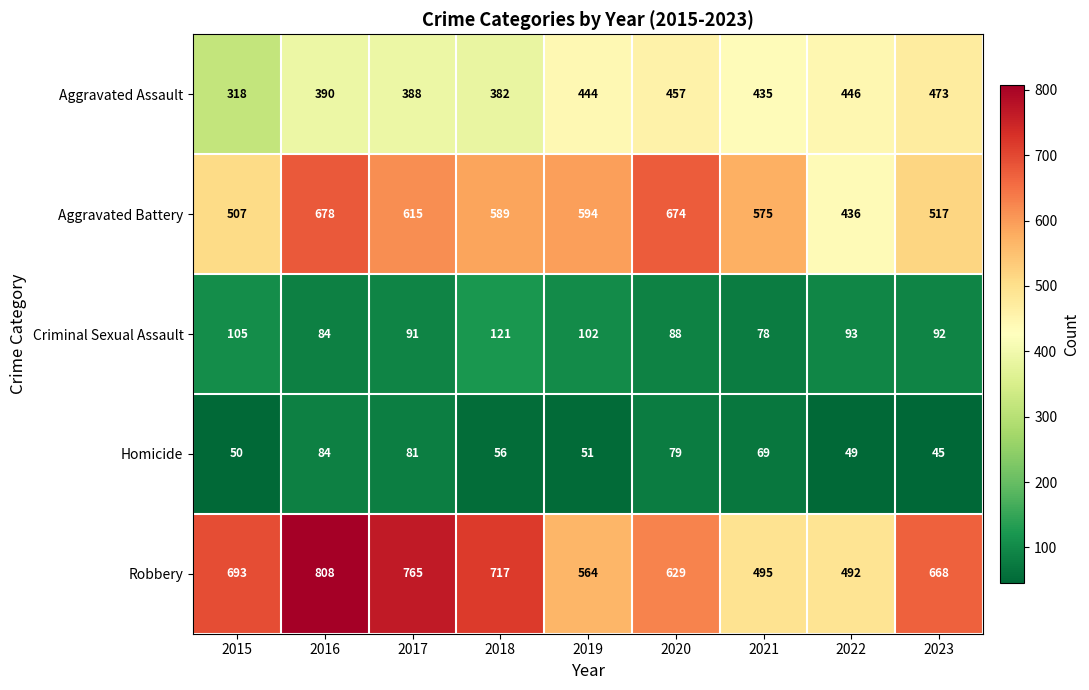

At how many categories does at least one series exceed 768?

1